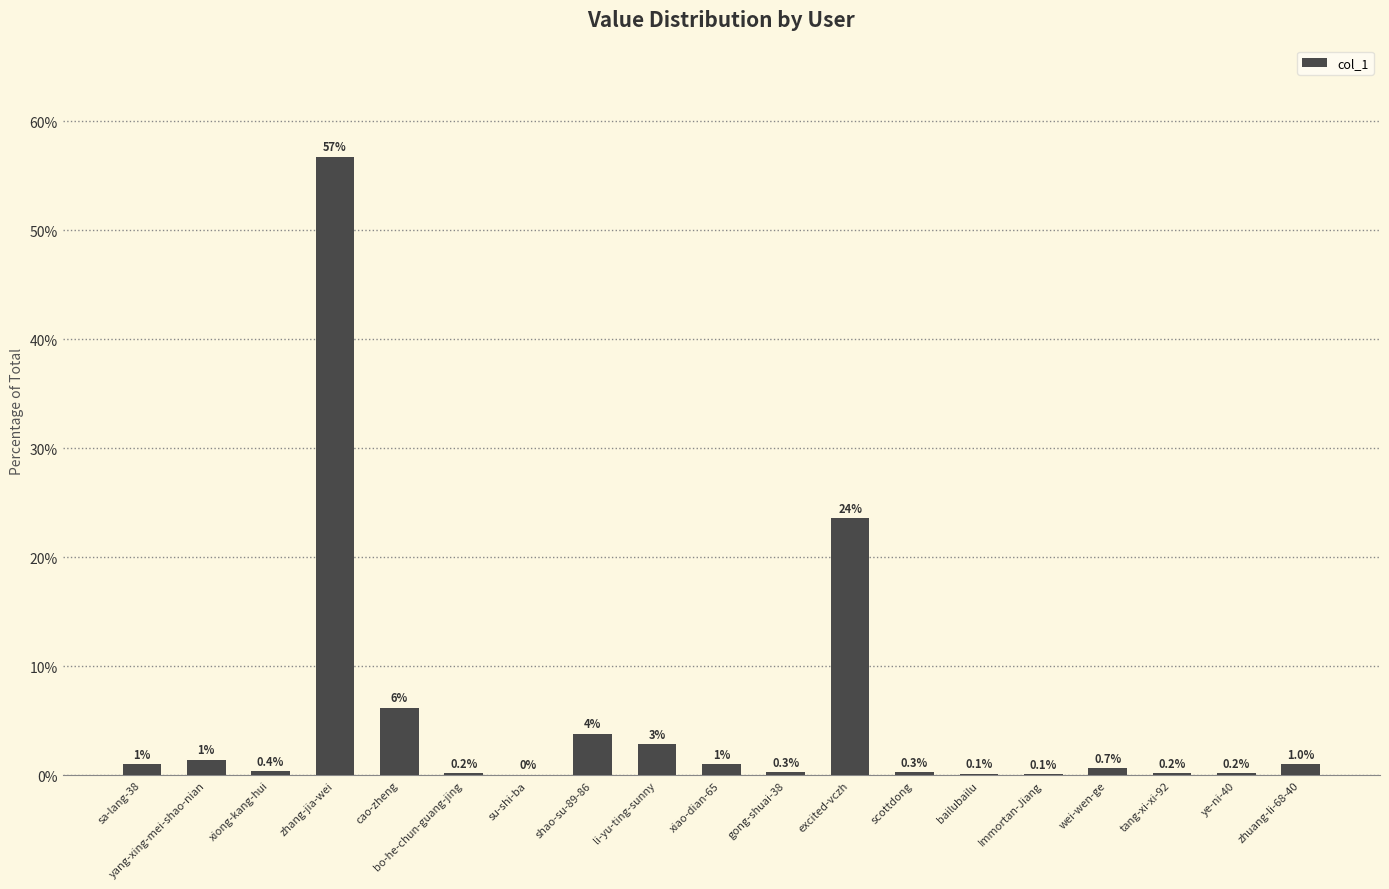

What is the sum of the values at xiong-kang-hui and bo-he-chun-guang-jing?

0.5